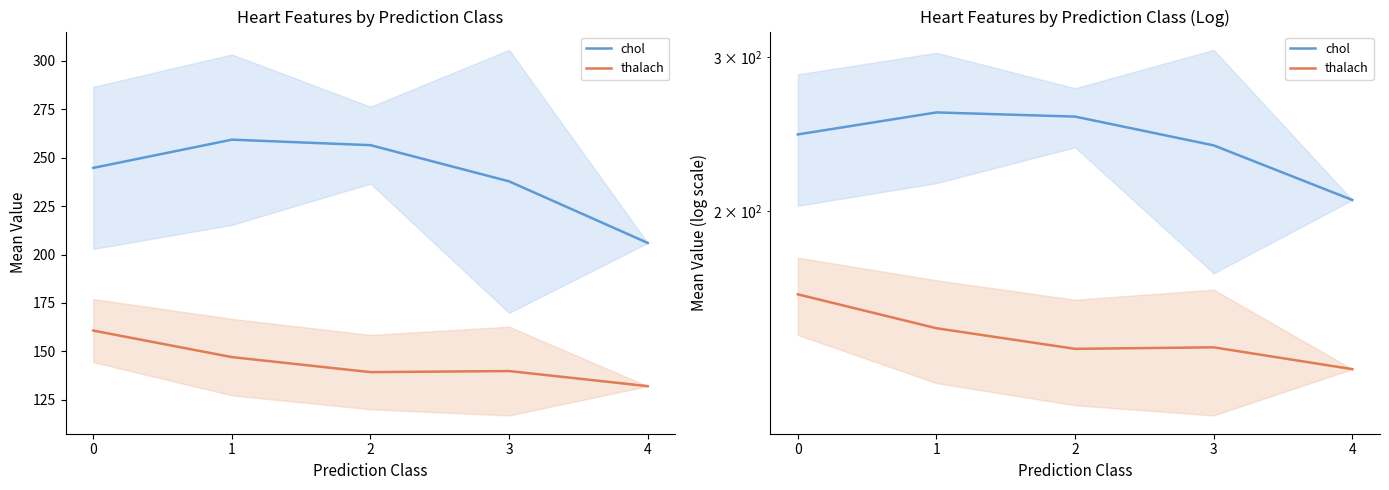

What is the average value of the thalach series?

143.8